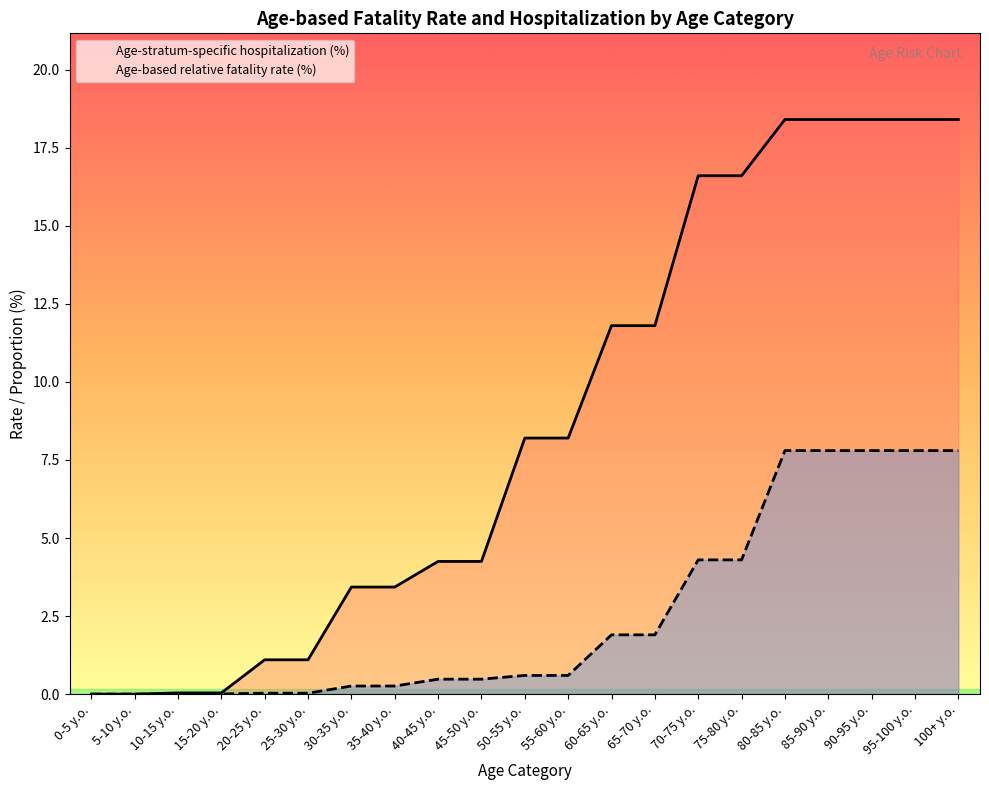

What is the label of the 8th point from the left?

35-40 y.o.